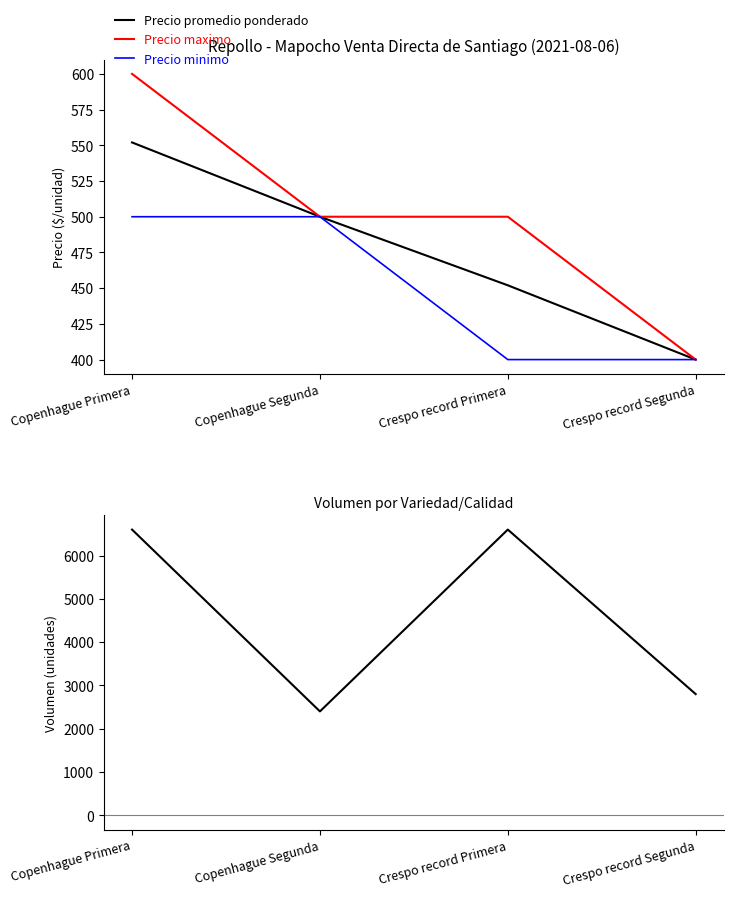

What is the difference between the Precio promedio ponderado values at Crespo record Primera and Copenhague Primera?

100